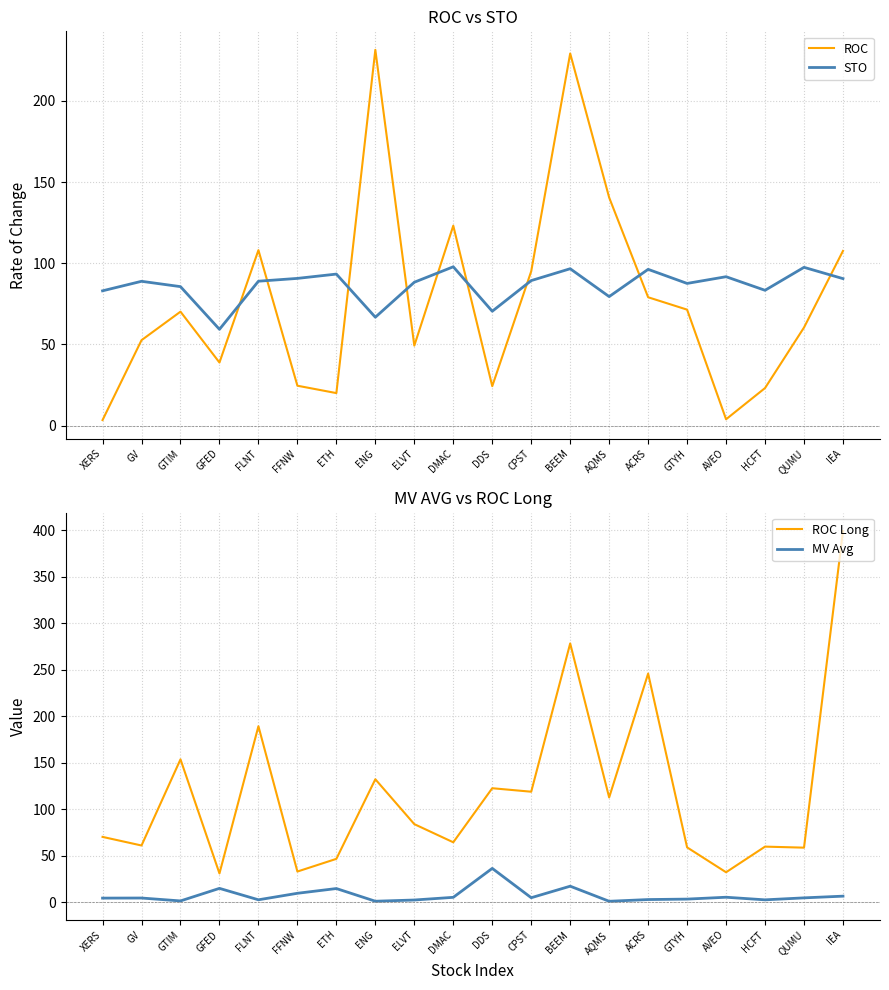

At which category does the chart reach its minimum across all series?

AQMS